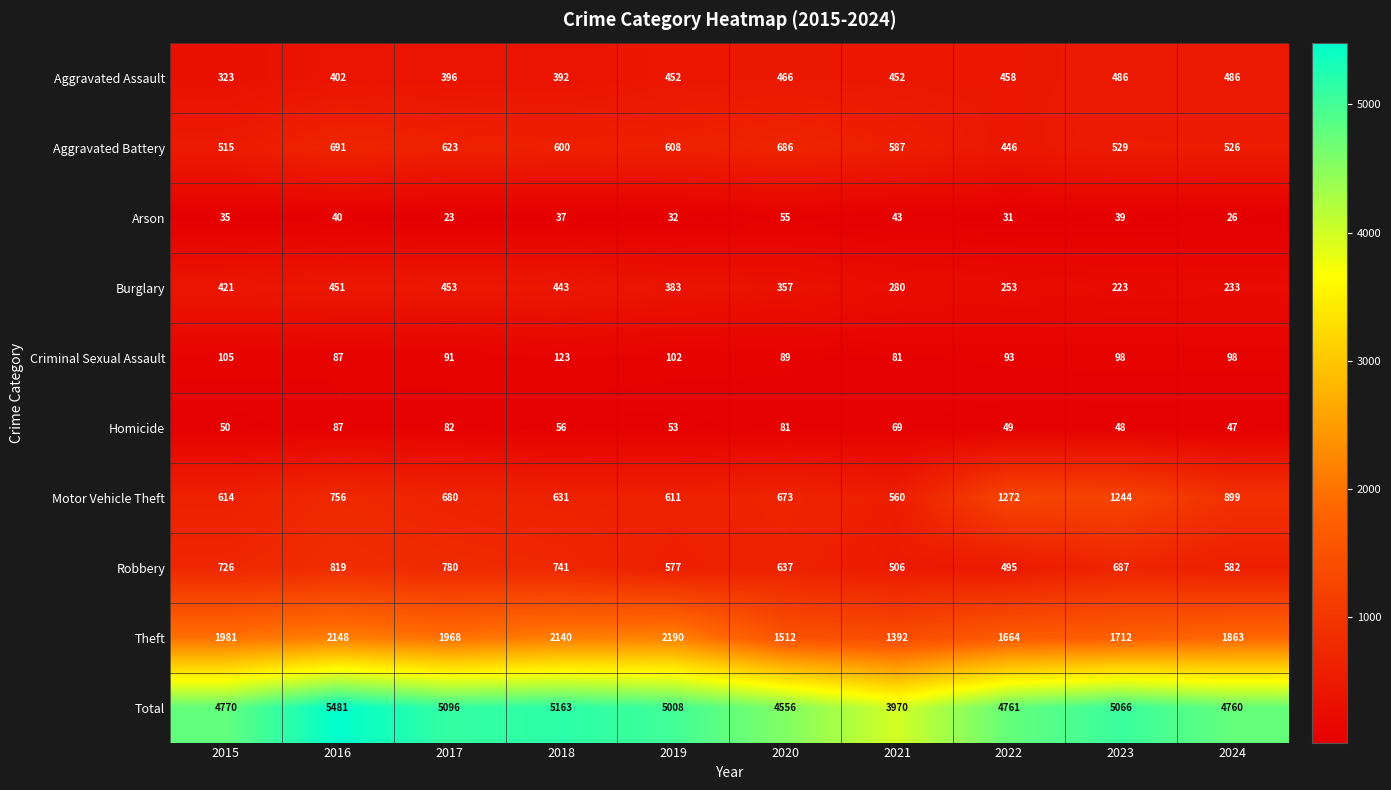

Count the number of categories in the chart.

10